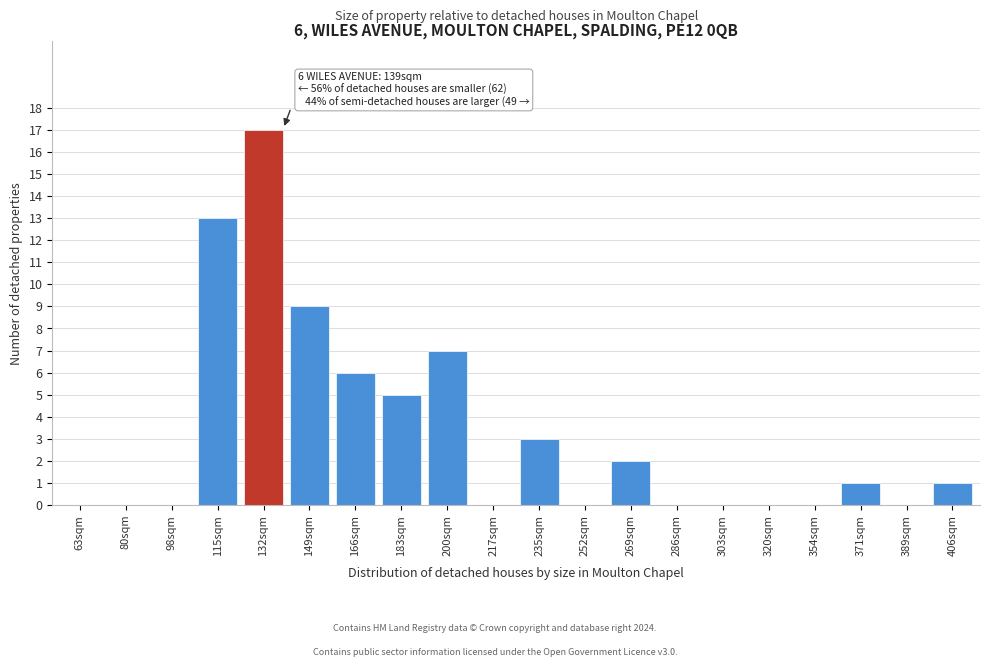

Reading left to right, list all the values displayed in this chart.

63sqm=0	80sqm=0	98sqm=0	115sqm=13	132sqm=17	149sqm=9	166sqm=6	183sqm=5	200sqm=7	217sqm=0	235sqm=3	252sqm=0	269sqm=2	286sqm=0	303sqm=0	320sqm=0	354sqm=0	371sqm=1	389sqm=0	406sqm=1